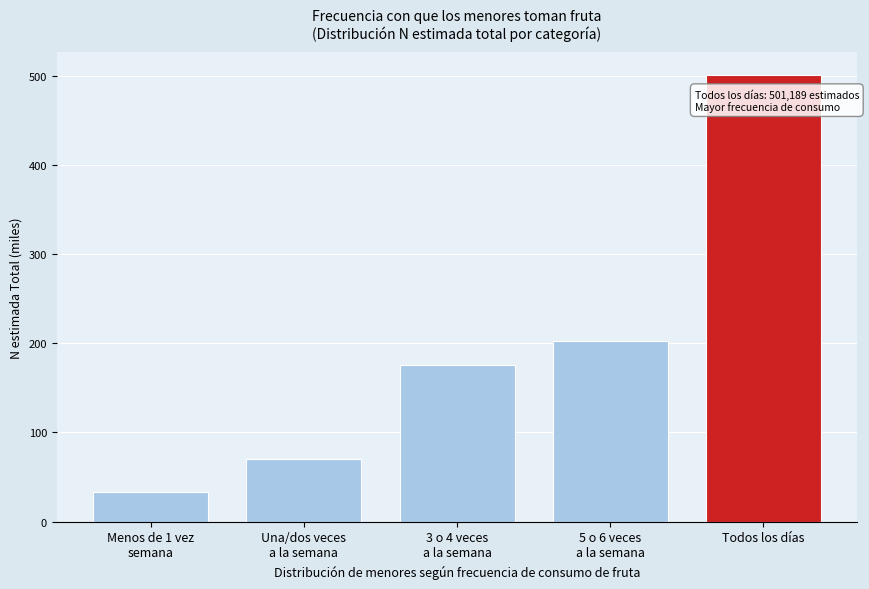

Reading right to left, extract all data points from this chart.

501.2	202.3	175.5	69.9	32.7